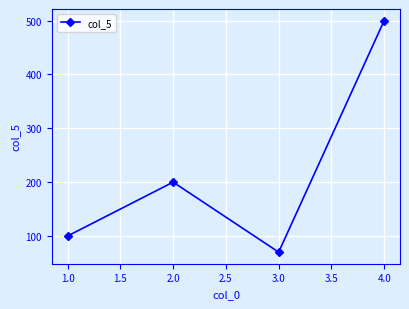

What value does the data have at 2.0?

200